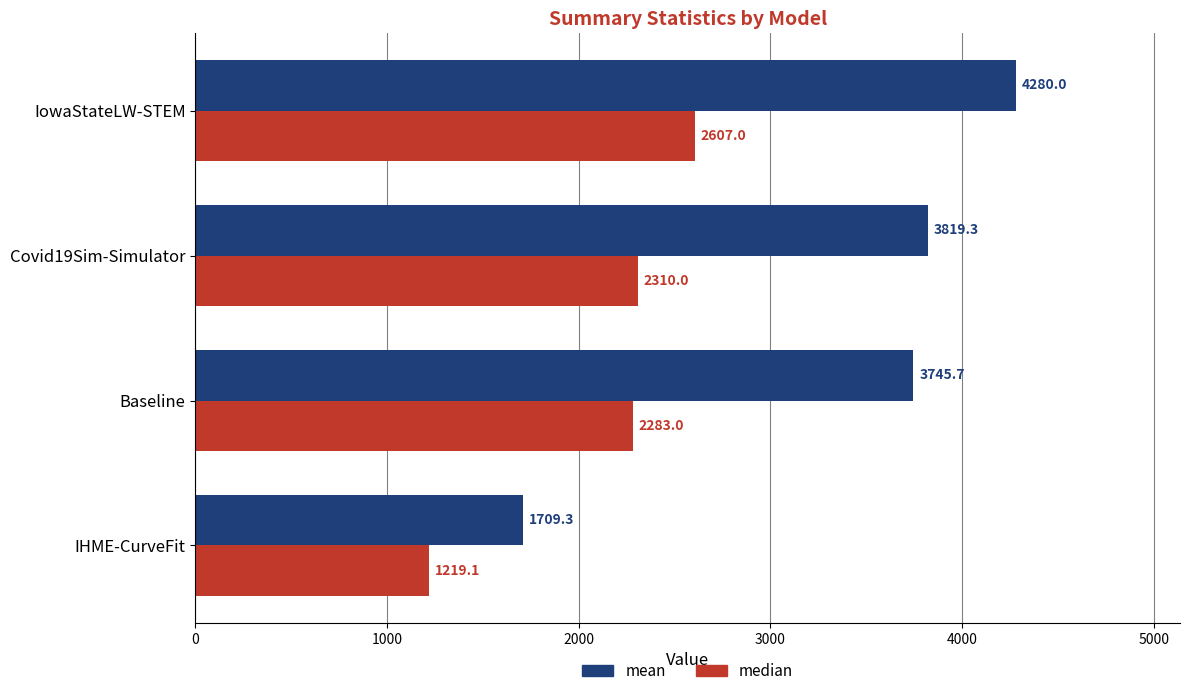

What is the sum of the mean values at IowaStateLW-STEM and Baseline?

8025.7